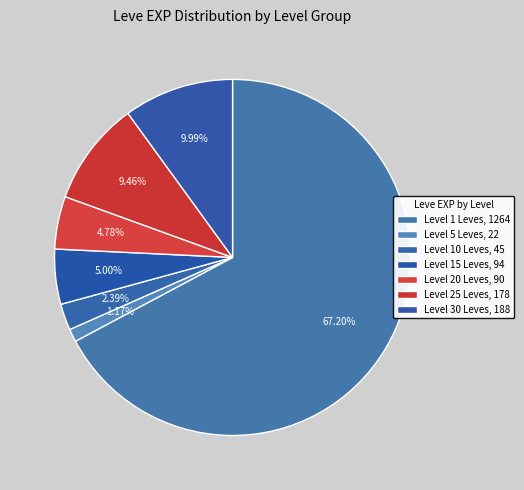

How many slices are in this pie chart?

7